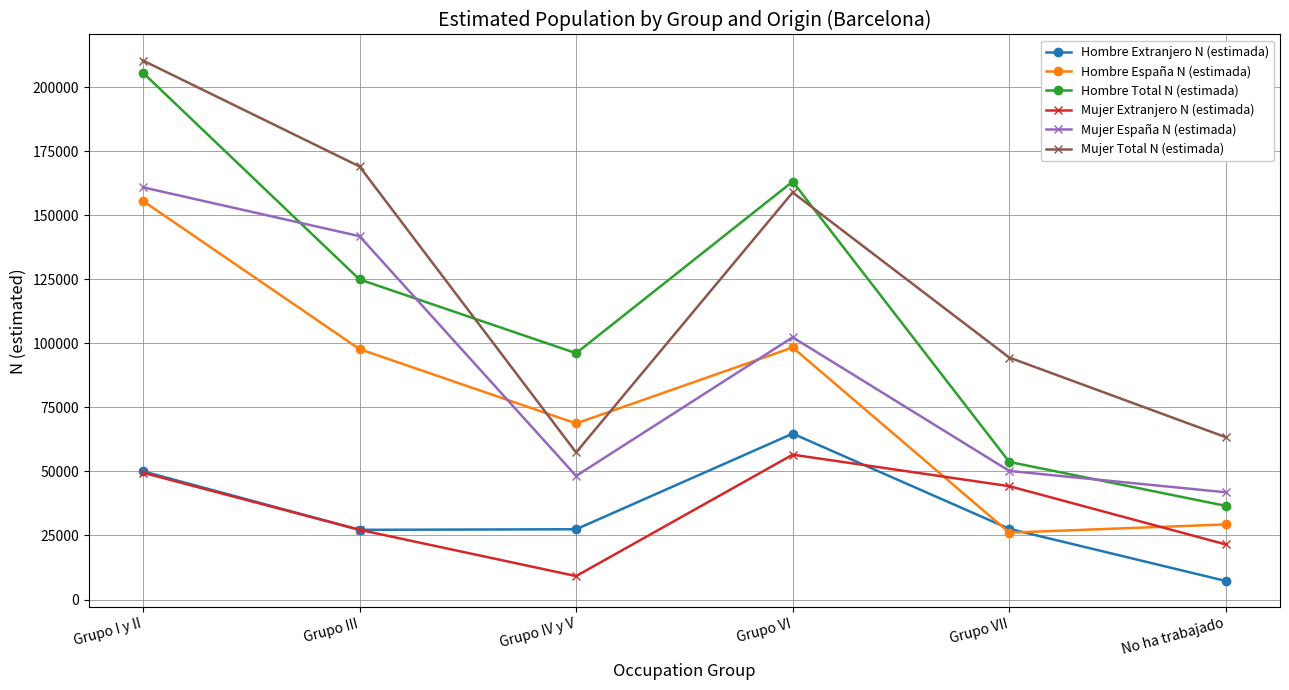

True or false: Hombre Extranjero N (estimada) and Mujer Total N (estimada) cross at least once.

False